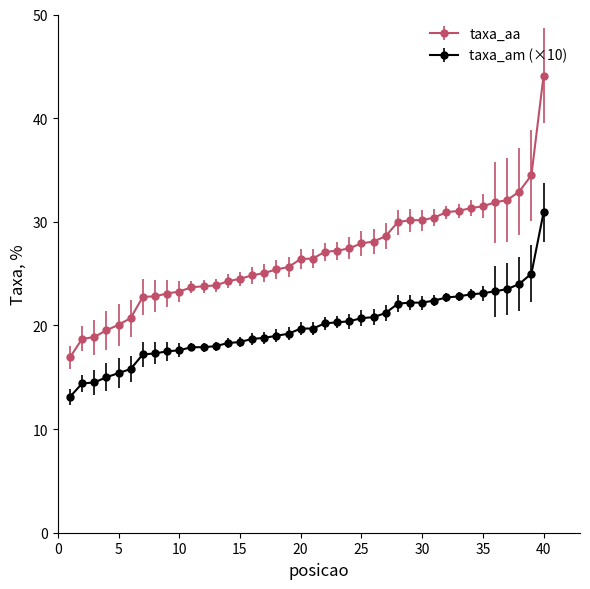

Which series has the widest spread of values?

taxa_aa